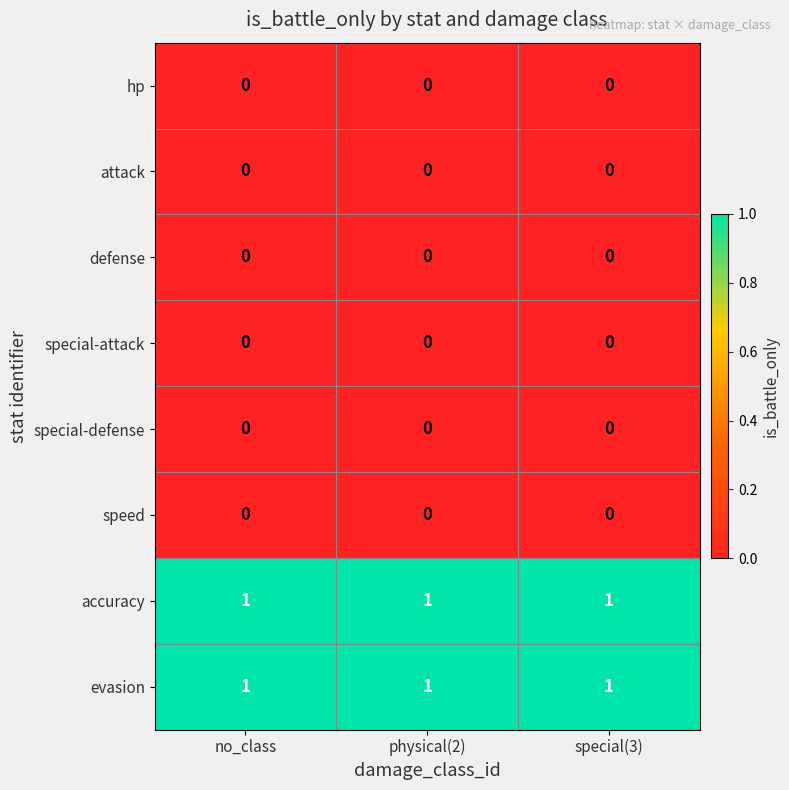

True or false: attack has a value of 0 at special(3).

True